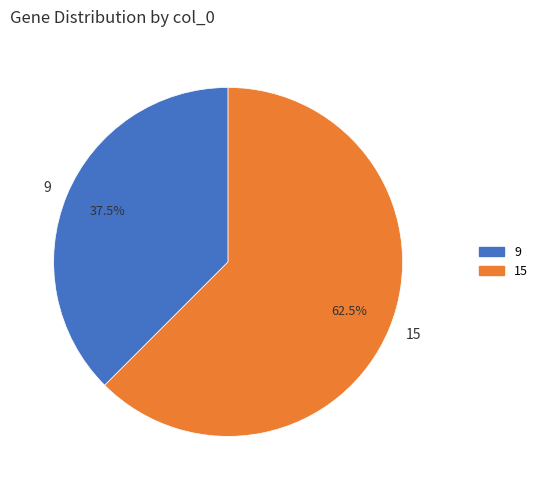

Does any single category account for the majority?

Yes